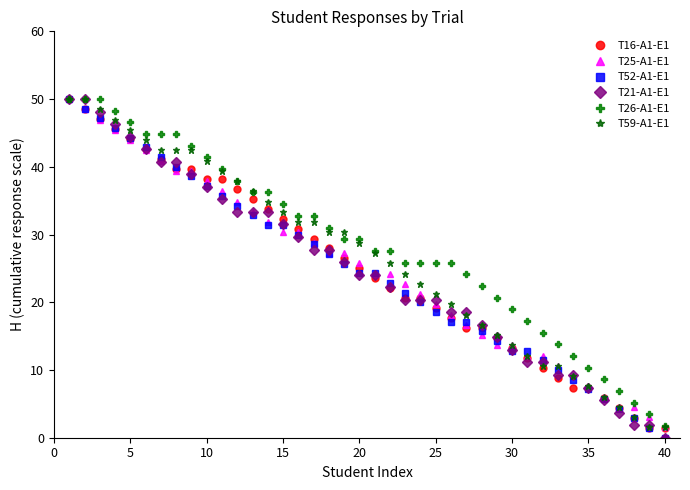

What is the greatest value displayed?

50.0